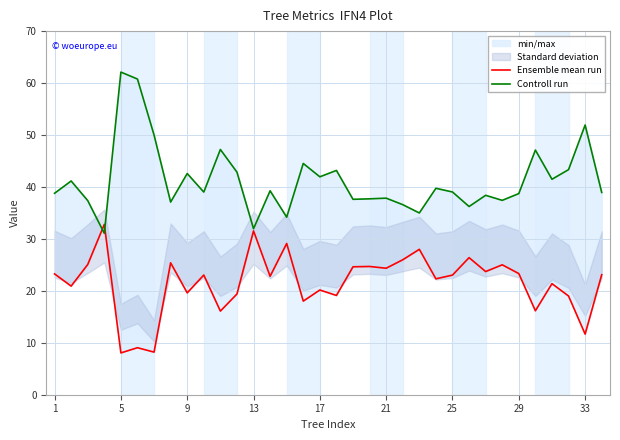

At how many categories does at least one series exceed 24?

34